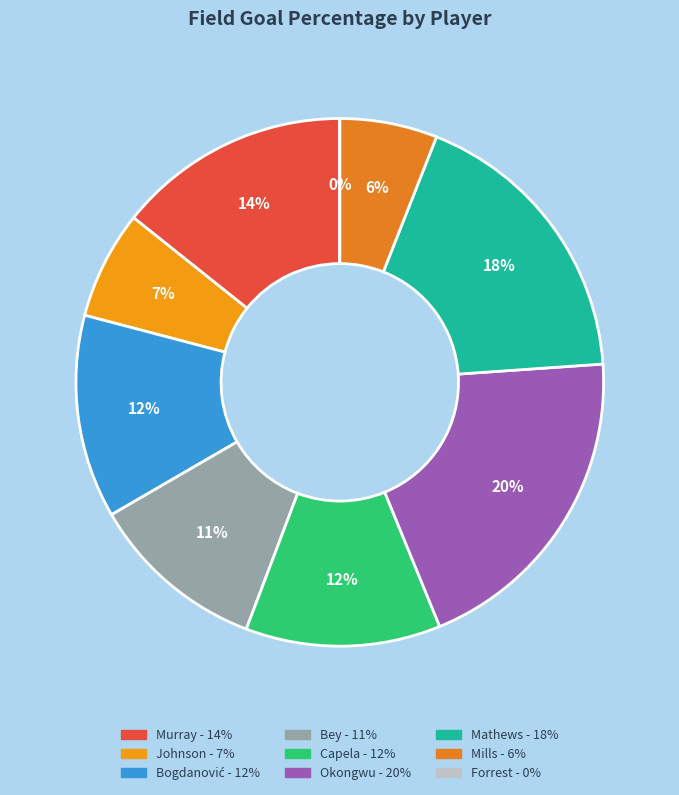

To the nearest percent, what percentage of the pie is Dejounte Murray?

14%